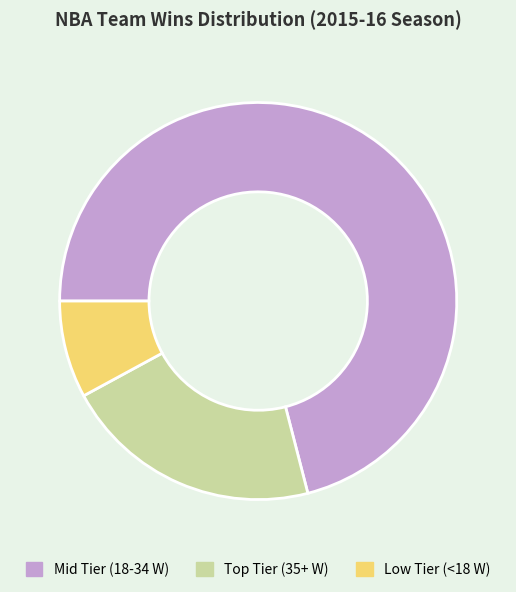

What is the largest slice in the pie chart?

Mid Tier (18-34 W)